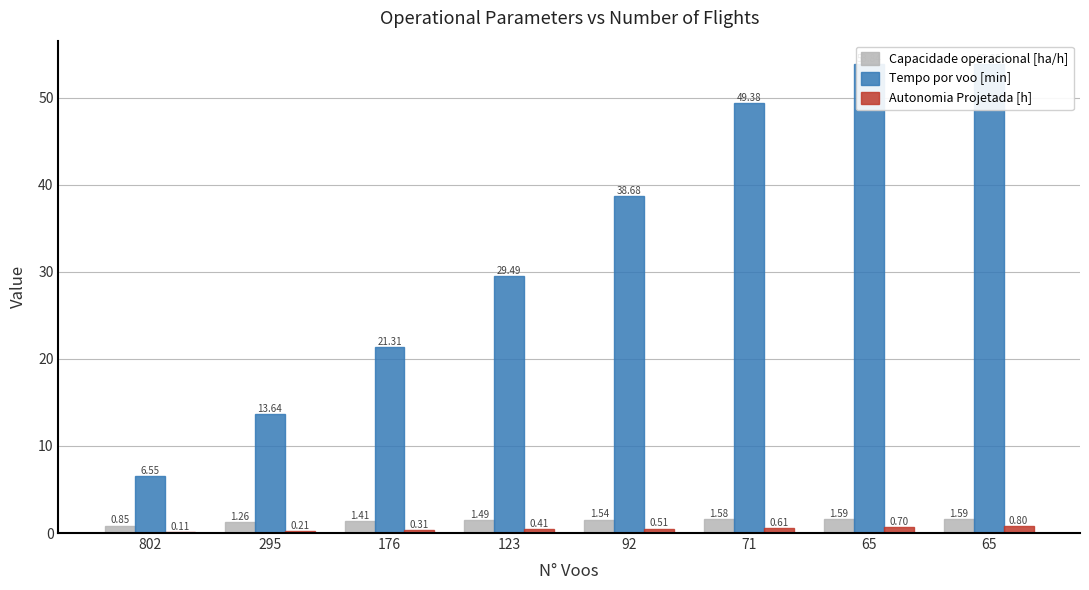

Which series has the largest range (max minus min)?

Tempo por voo [min]